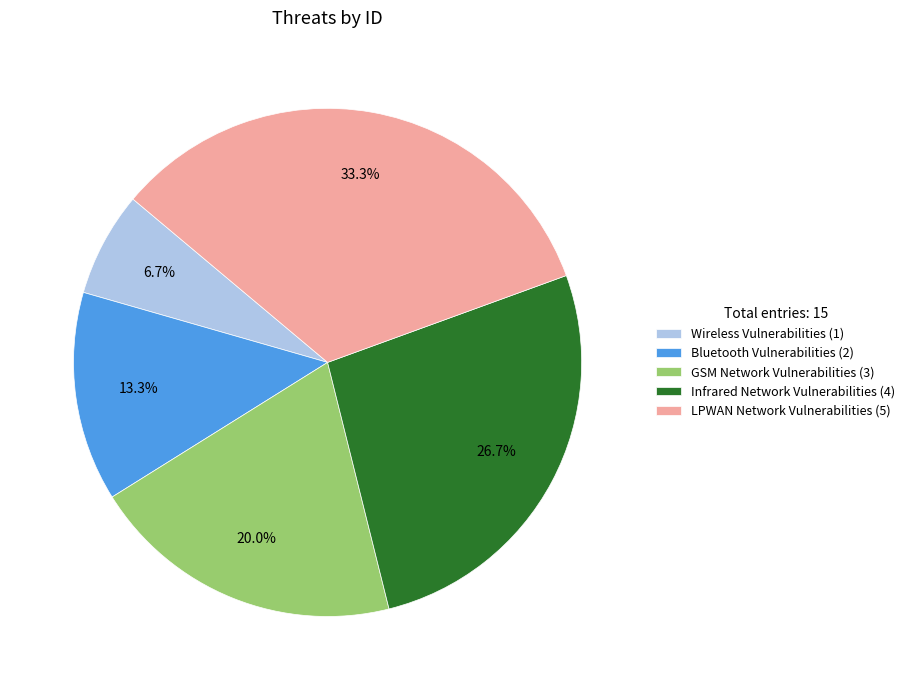

How many segments does this pie chart have?

5